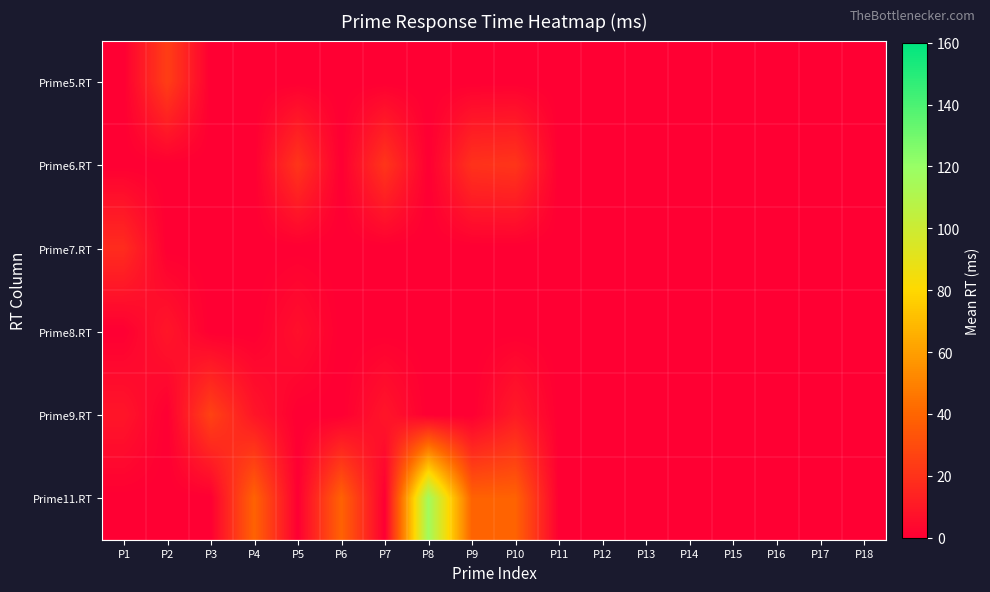

Which series has the widest spread of values?

Prime11.RT